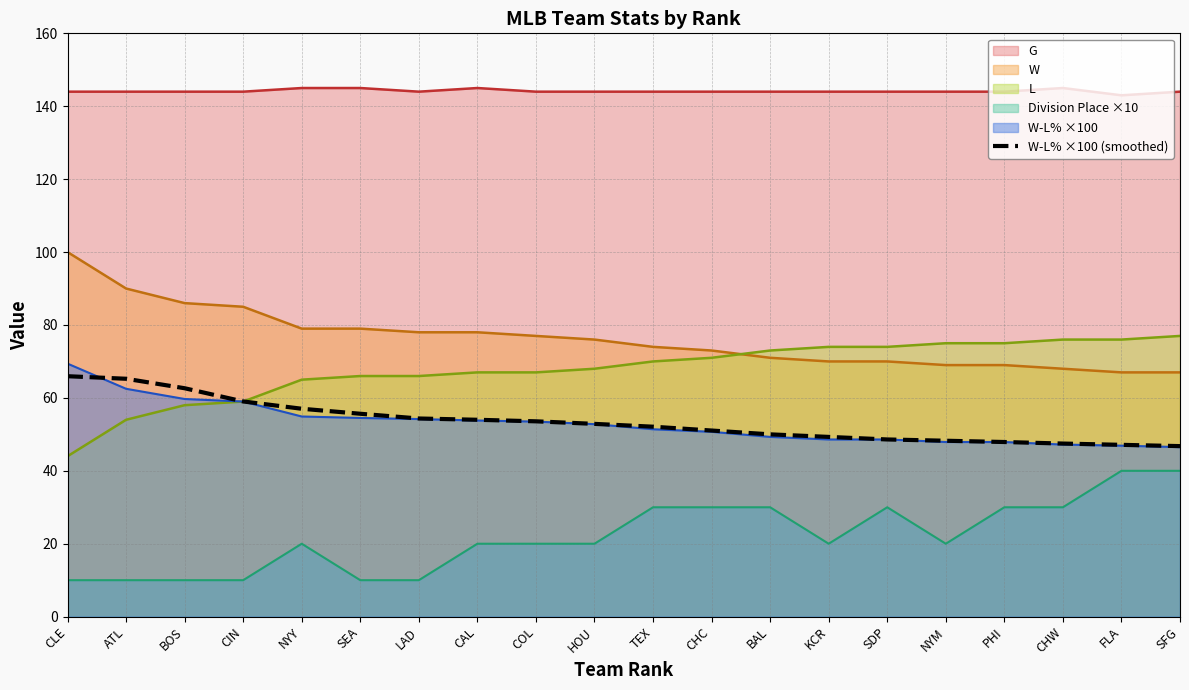

At which category does the chart reach its peak across all series?

CLE